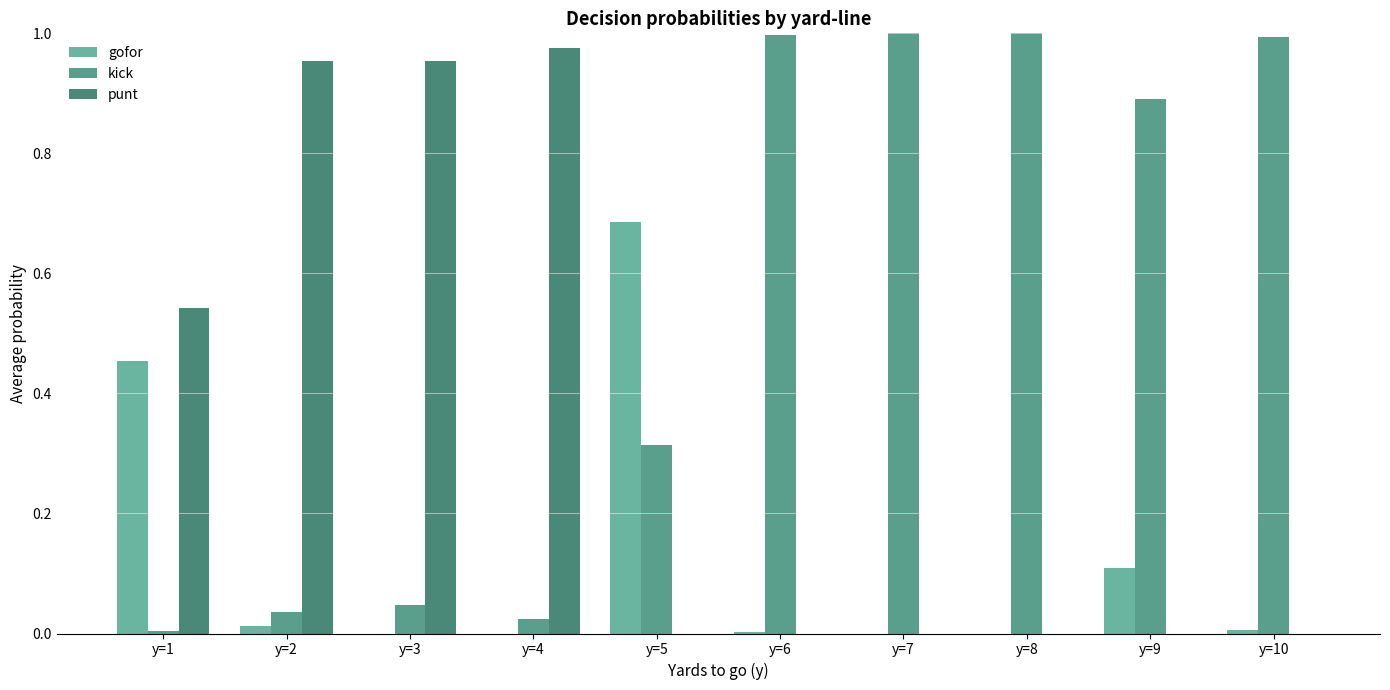

What is the difference between the highest and lowest values at y=7?

1.0